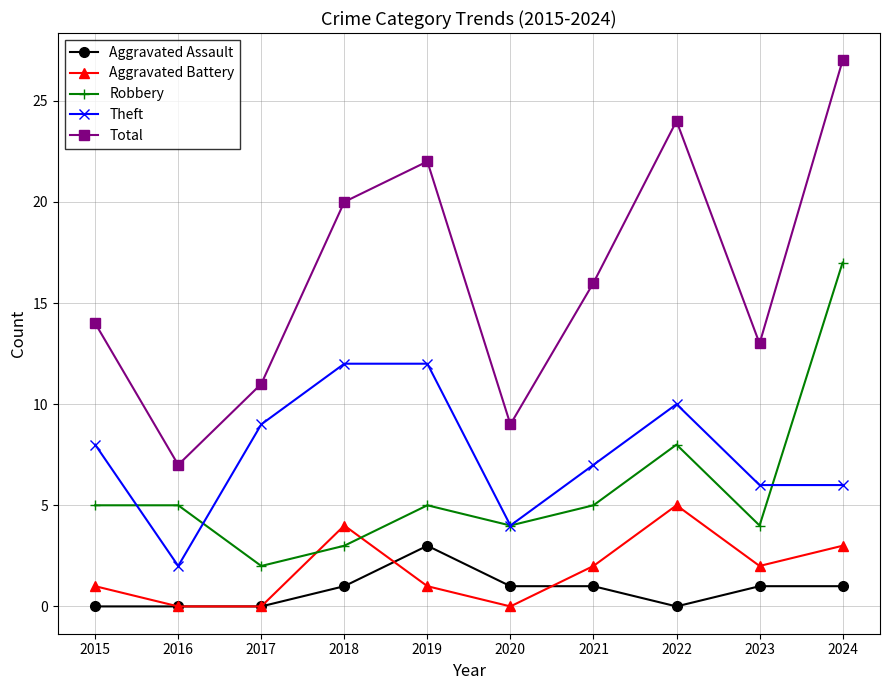

What is the spread (max minus min) of values at 2018?

19